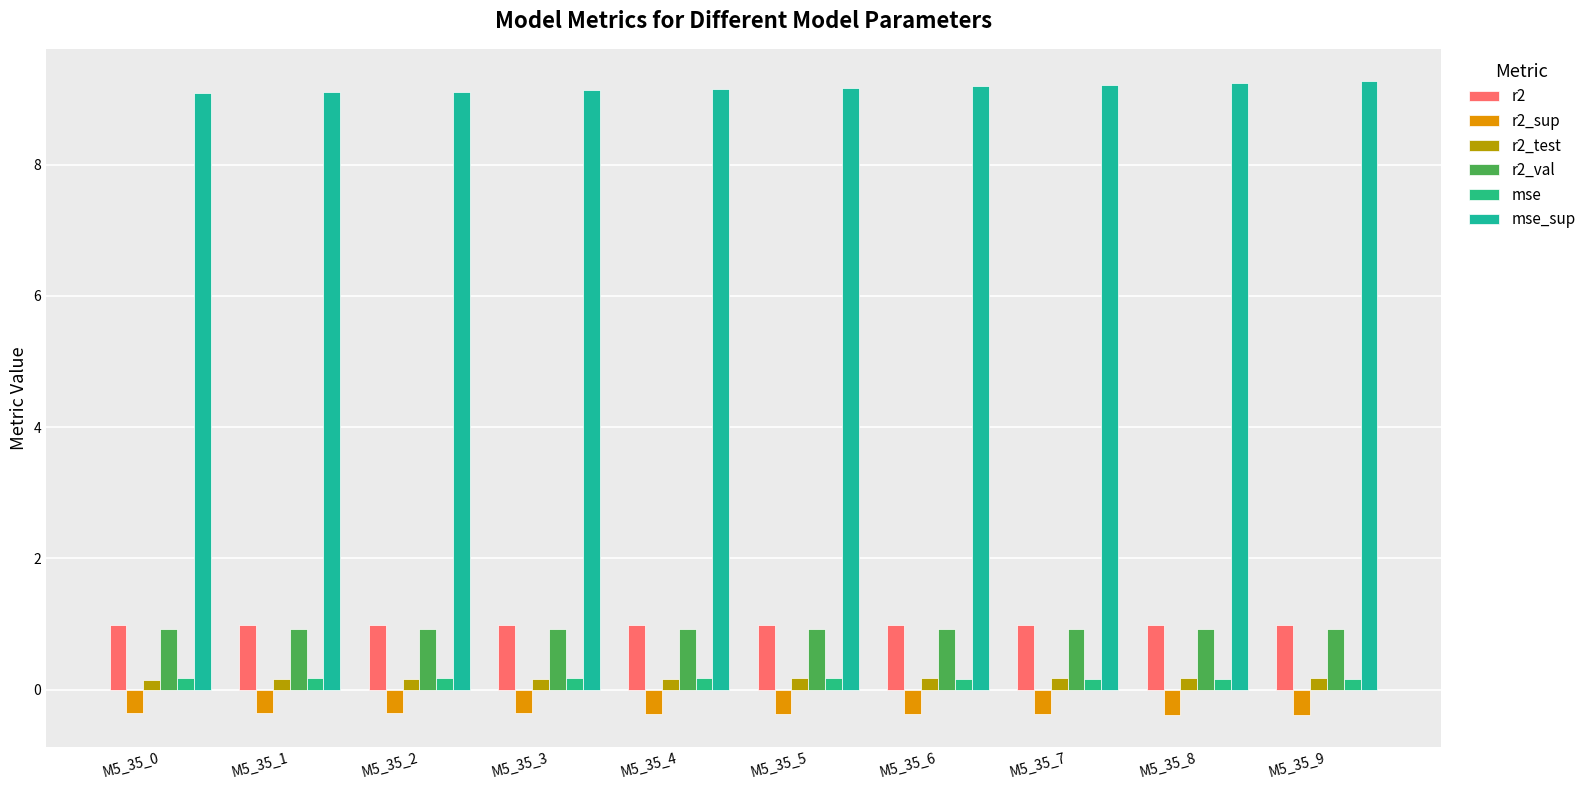

What is the sum of the r2 values at M5_35_5 and M5_35_8?

2.0